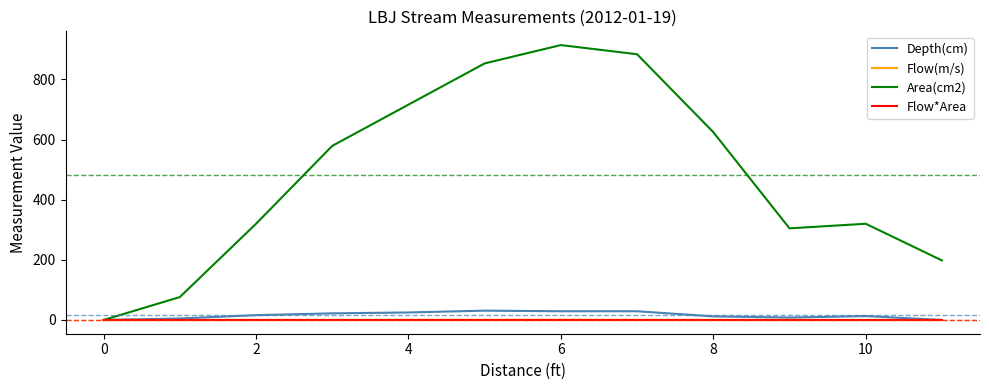

Which series has the largest total across all categories?

Area(cm2)